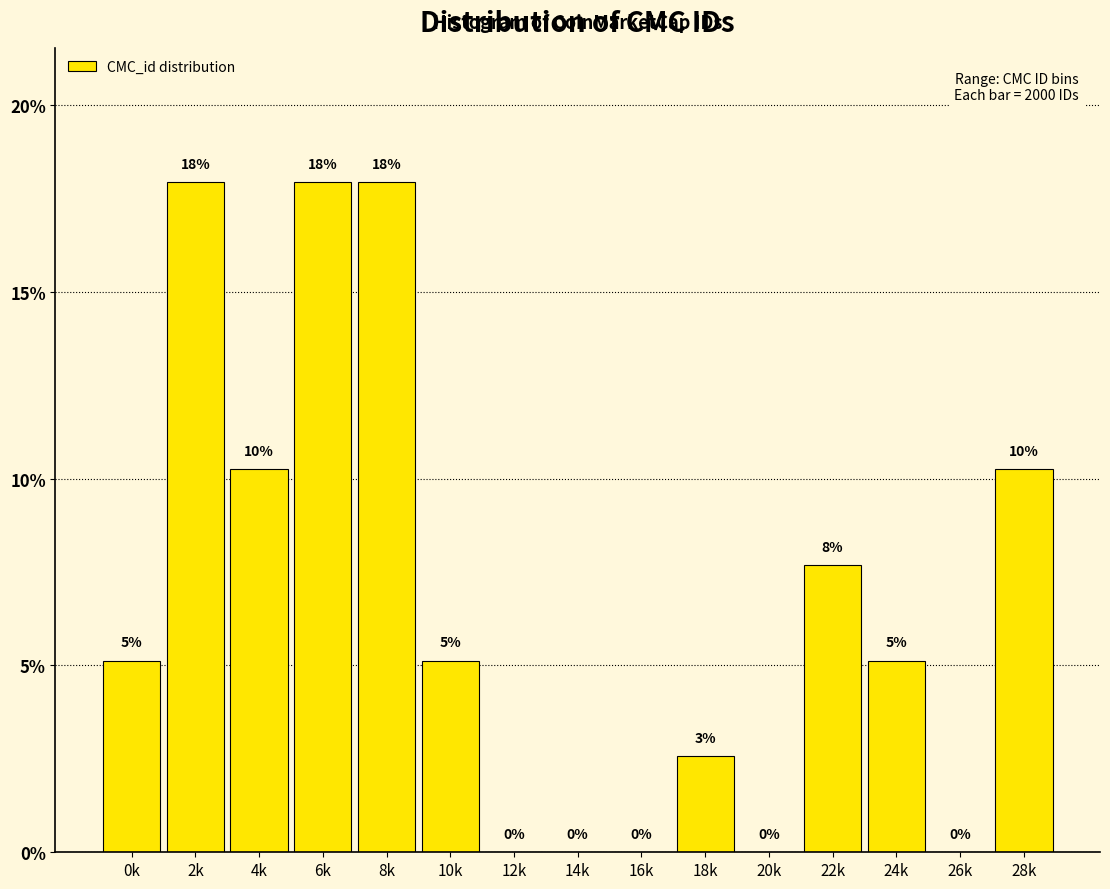

Which has a higher value, 18k or 14k?

18k